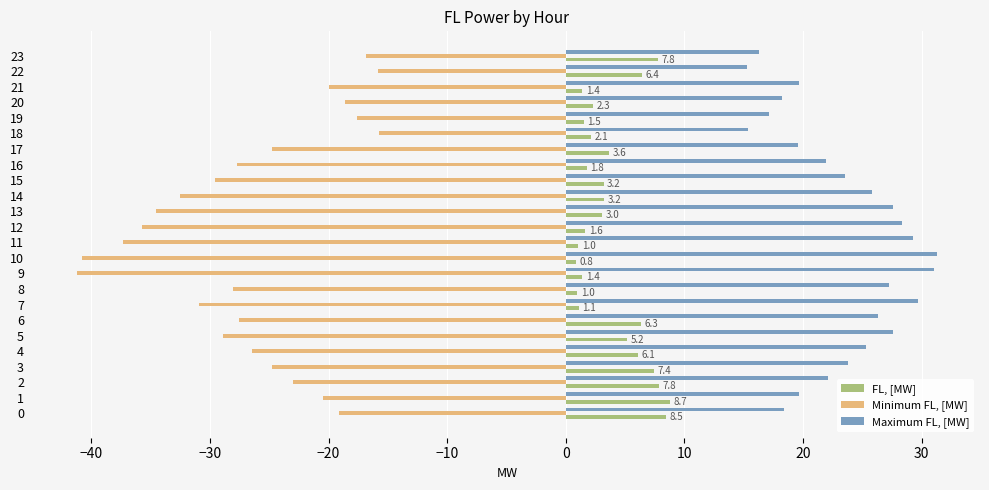

Which series changed the most between 4 and 10?

Minimum FL, [MW]